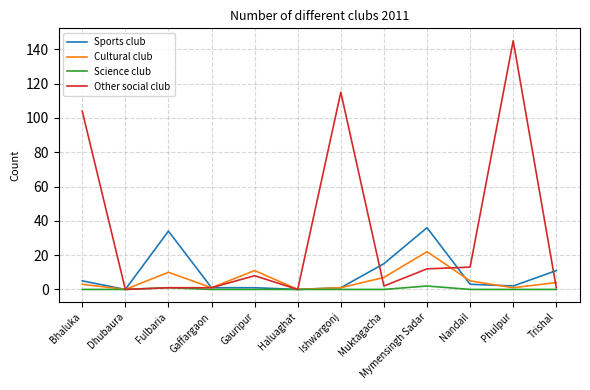

The value of Cultural club at Dhubaura is 0. True or false?

True